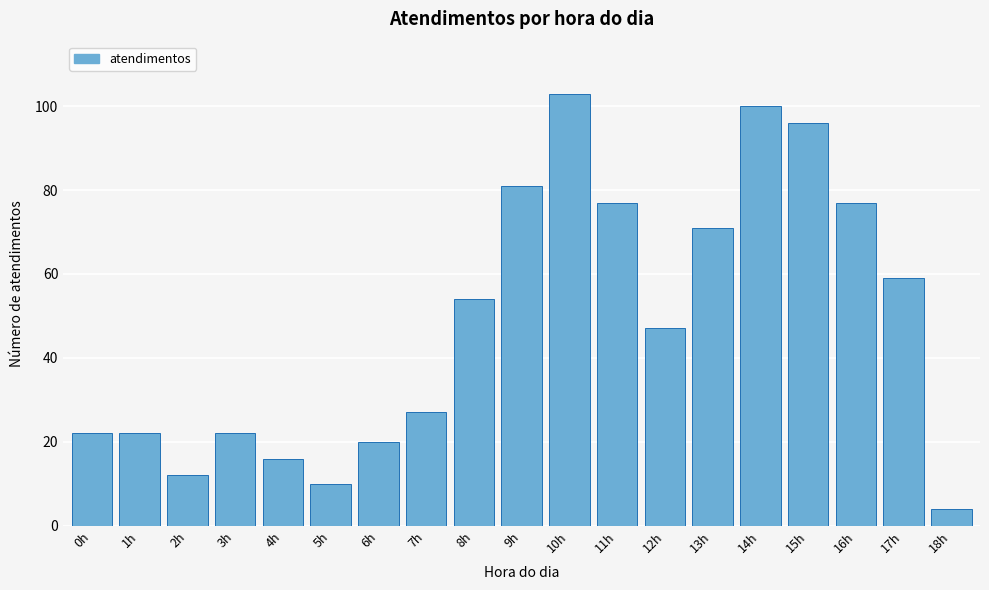

Reading left to right, list all the values displayed in this chart.

0h=22	1h=22	2h=12	3h=22	4h=16	5h=10	6h=20	7h=27	8h=54	9h=81	10h=103	11h=77	12h=47	13h=71	14h=100	15h=96	16h=77	17h=59	18h=4